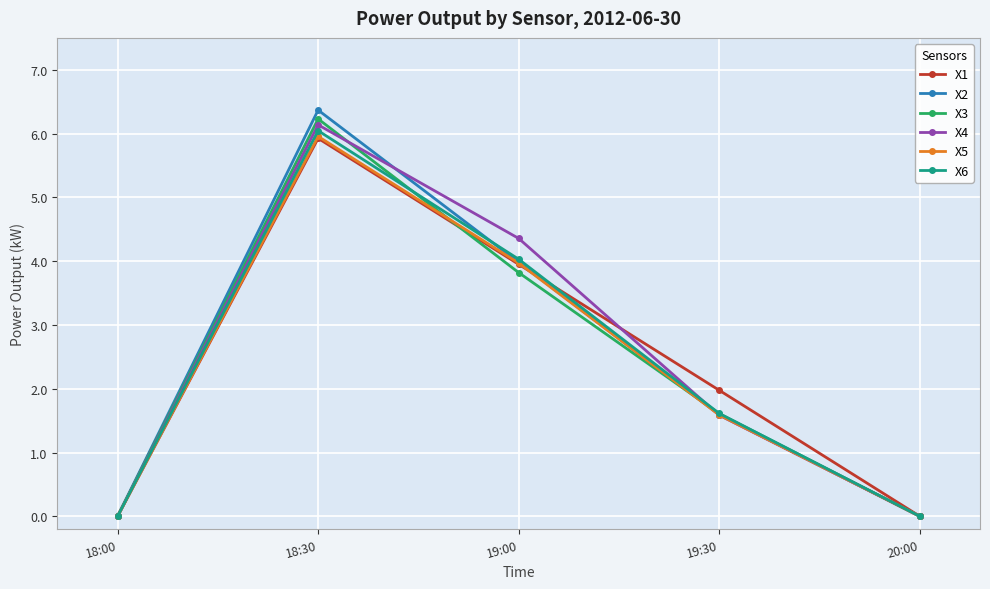

Count the number of categories in the chart.

5